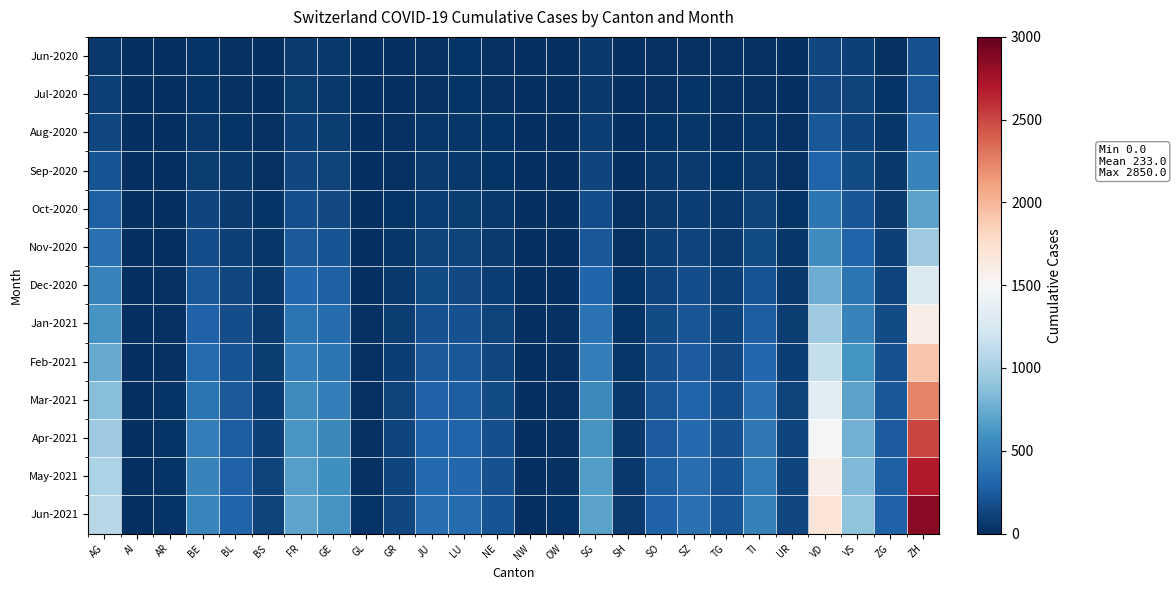

Reading left to right, list all the values displayed in this chart.

Jun-2020: AG=50	AI=0	AR=1	BE=27	BL=17	BS=7	FR=61	GE=56	GL=1	GR=9	JU=12	LU=27	NE=23	NW=0	OW=1	SG=54	SH=5	SO=19	SZ=21	TG=15	TI=14	UR=4	VD=138	VS=105	ZG=23	ZH=190
Jul-2020: AG=103	AI=0	AR=3	BE=29	BL=18	BS=7	FR=72	GE=57	GL=1	GR=9	JU=17	LU=28	NE=23	NW=0	OW=1	SG=58	SH=5	SO=21	SZ=25	TG=18	TI=14	UR=10	VD=147	VS=108	ZG=25	ZH=238
Aug-2020: AG=140	AI=0	AR=4	BE=53	BL=32	BS=15	FR=97	GE=80	GL=2	GR=14	JU=41	LU=40	NE=27	NW=0	OW=2	SG=89	SH=8	SO=35	SZ=42	TG=23	TI=40	UR=14	VD=224	VS=126	ZG=38	ZH=382
Sep-2020: AG=200	AI=0	AR=5	BE=80	BL=50	BS=20	FR=130	GE=110	GL=3	GR=20	JU=60	LU=55	NE=35	NW=1	OW=3	SG=120	SH=10	SO=50	SZ=60	TG=35	TI=70	UR=20	VD=300	VS=160	ZG=50	ZH=500
Oct-2020: AG=280	AI=1	AR=7	BE=120	BL=70	BS=28	FR=180	GE=150	GL=5	GR=30	JU=85	LU=80	NE=50	NW=2	OW=5	SG=170	SH=15	SO=70	SZ=90	TG=50	TI=110	UR=30	VD=420	VS=220	ZG=70	ZH=700
Nov-2020: AG=380	AI=2	AR=10	BE=170	BL=95	BS=38	FR=240	GE=200	GL=7	GR=42	JU=115	LU=110	NE=68	NW=3	OW=7	SG=230	SH=20	SO=95	SZ=125	TG=70	TI=155	UR=42	VD=570	VS=300	ZG=95	ZH=950
Dec-2020: AG=500	AI=3	AR=14	BE=230	BL=130	BS=50	FR=320	GE=270	GL=10	GR=58	JU=155	LU=148	NE=90	NW=4	OW=10	SG=310	SH=27	SO=128	SZ=168	TG=95	TI=210	UR=58	VD=760	VS=400	ZG=128	ZH=1280
Jan-2021: AG=620	AI=4	AR=18	BE=290	BL=165	BS=63	FR=400	GE=340	GL=13	GR=74	JU=198	LU=188	NE=114	NW=5	OW=13	SG=390	SH=34	SO=162	SZ=212	TG=120	TI=267	UR=74	VD=950	VS=500	ZG=162	ZH=1600
Feb-2021: AG=740	AI=5	AR=22	BE=350	BL=200	BS=76	FR=480	GE=410	GL=16	GR=90	JU=240	LU=228	NE=138	NW=6	OW=16	SG=470	SH=41	SO=196	SZ=256	TG=145	TI=324	UR=90	VD=1140	VS=600	ZG=196	ZH=1920
Mar-2021: AG=860	AI=6	AR=26	BE=410	BL=235	BS=89	FR=560	GE=480	GL=19	GR=106	JU=282	LU=268	NE=162	NW=7	OW=19	SG=550	SH=48	SO=230	SZ=300	TG=170	TI=381	UR=106	VD=1330	VS=700	ZG=230	ZH=2240
Apr-2021: AG=950	AI=7	AR=29	BE=460	BL=263	BS=99	FR=625	GE=535	GL=21	GR=118	JU=315	LU=300	NE=181	NW=8	OW=21	SG=615	SH=54	SO=257	SZ=336	TG=190	TI=425	UR=118	VD=1485	VS=782	ZG=257	ZH=2500
May-2021: AG=1020	AI=8	AR=31	BE=495	BL=283	BS=106	FR=672	GE=575	GL=23	GR=127	JU=339	LU=323	NE=195	NW=9	OW=23	SG=661	SH=58	SO=276	SZ=361	TG=204	TI=457	UR=127	VD=1596	VS=841	ZG=276	ZH=2688
Jun-2021: AG=1080	AI=9	AR=33	BE=525	BL=300	BS=112	FR=712	GE=610	GL=24	GR=135	JU=360	LU=343	NE=207	NW=10	OW=24	SG=700	SH=62	SO=292	SZ=383	TG=216	TI=484	UR=135	VD=1692	VS=892	ZG=292	ZH=2850